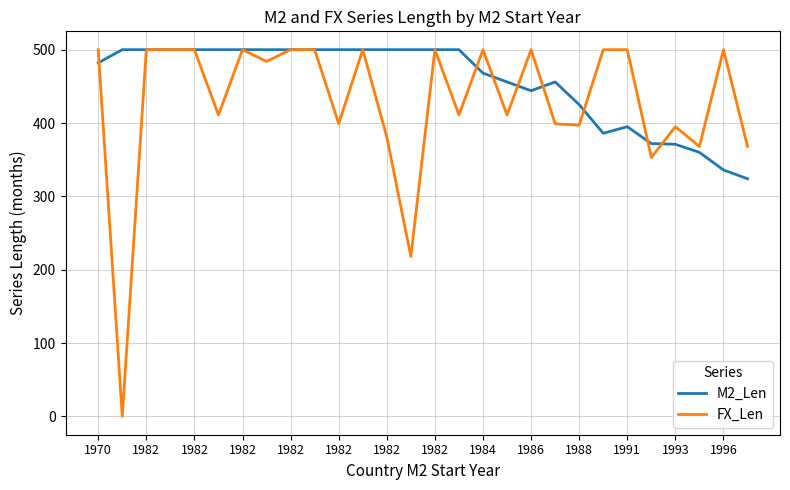

What is the difference between the maximum and second lowest values in the FX_Len series?

282